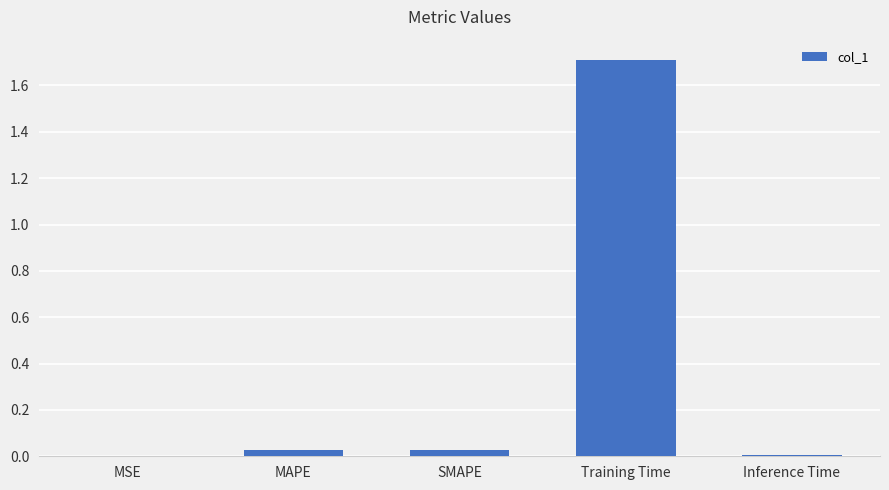

What is the sum of all values?

1.8